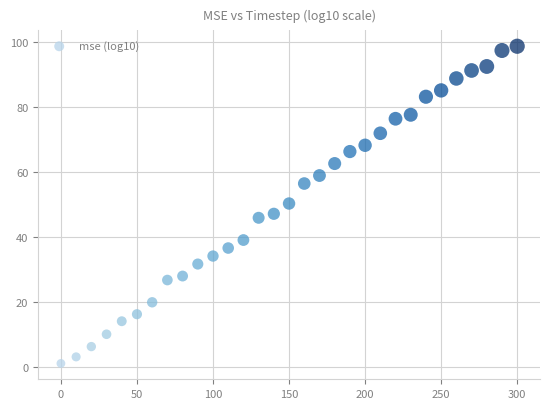

What is the range of Y values (max minus min)?

97.6